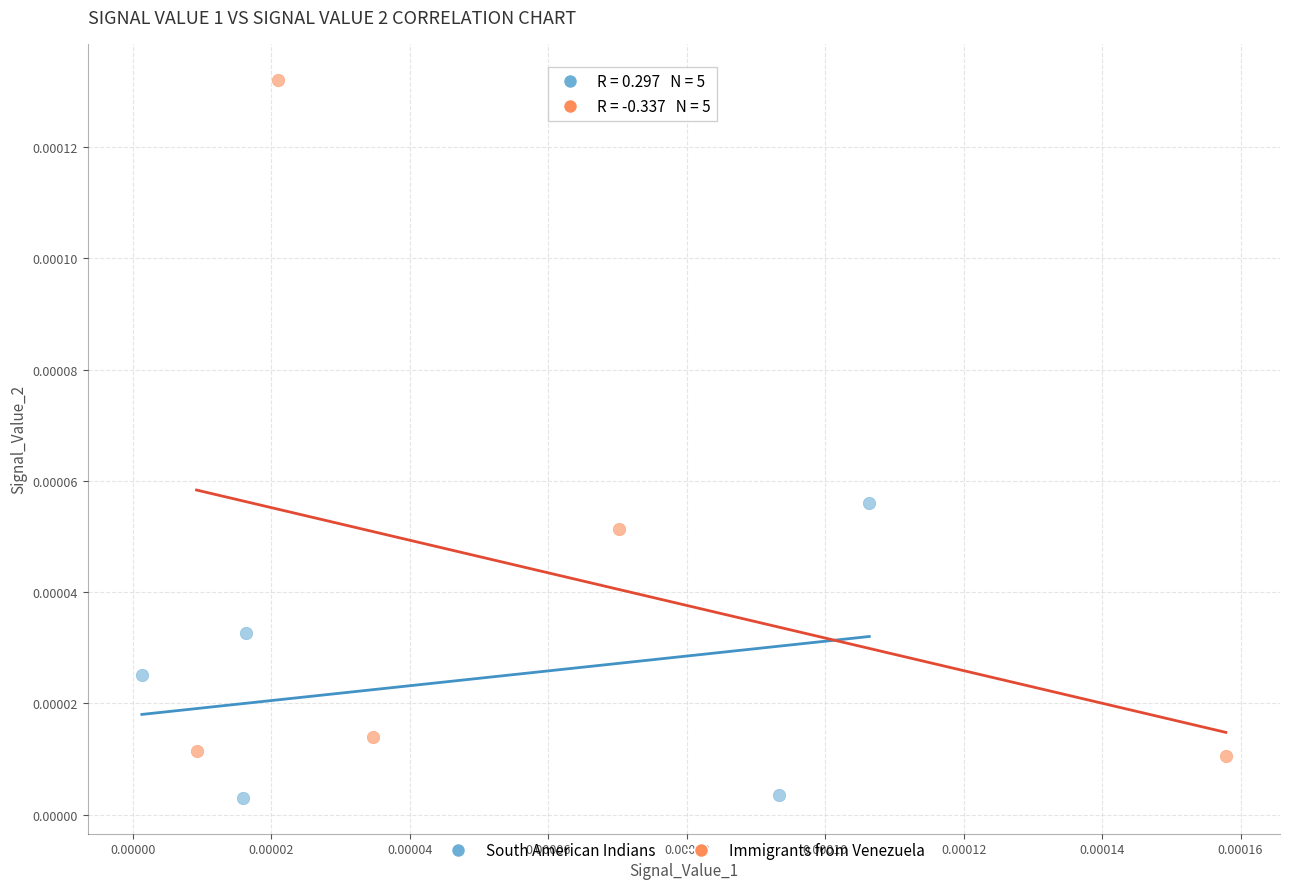

Which series contains the lowest Y value?

South American Indians